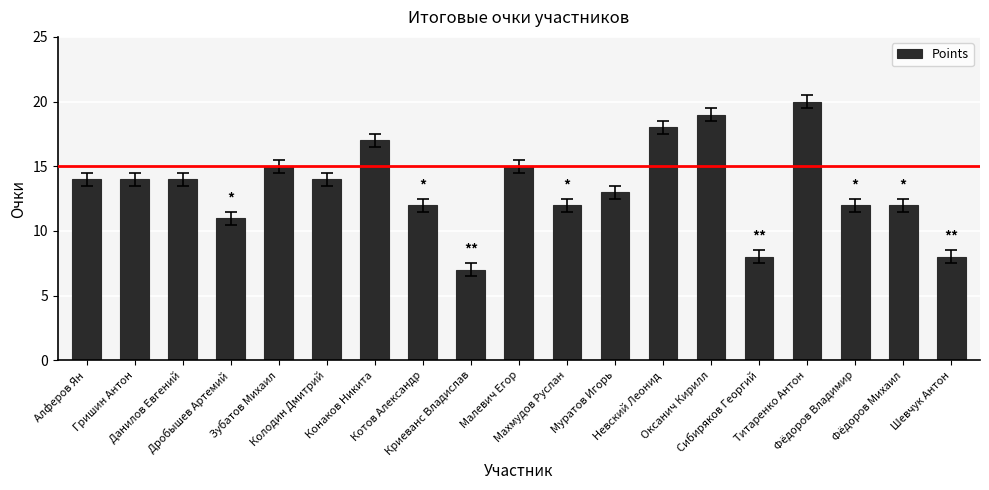

What is the sum of the values at Зубатов Михаил and Сибиряков Георгий?

23